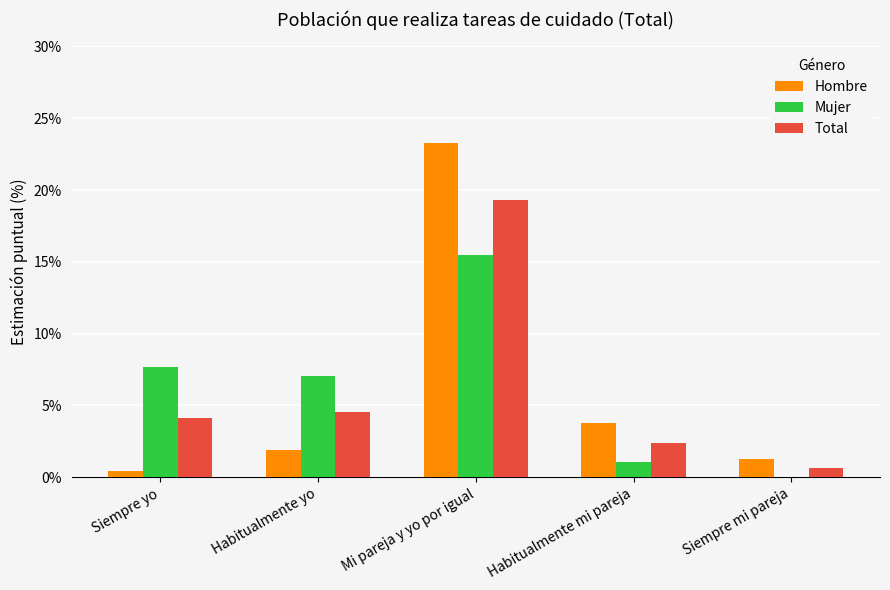

At which label is Total closest to 9?

Habitualmente yo